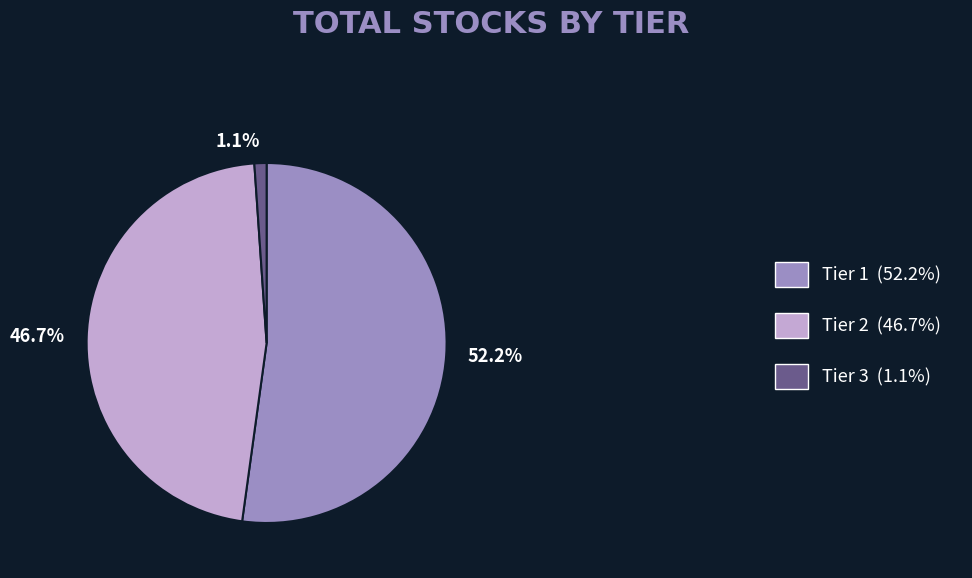

To the nearest percent, what percentage of the pie is Tier 2?

47%